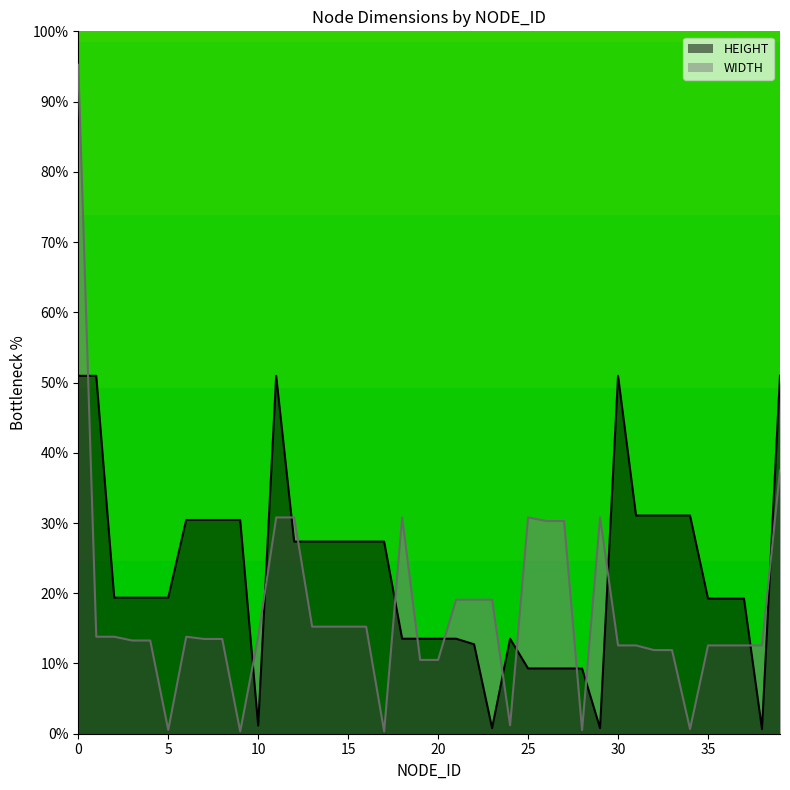

What are all the series names shown in the legend?

HEIGHT, WIDTH